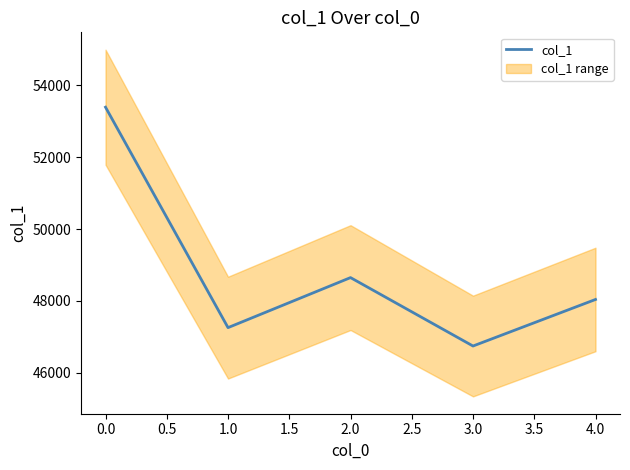

How many categories are shown in the chart?

5